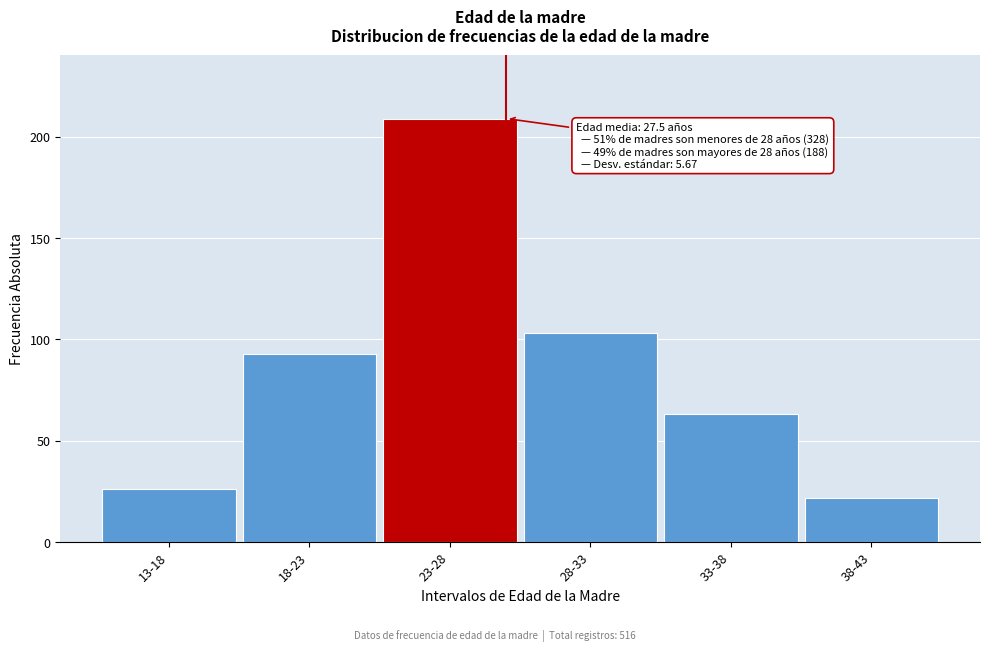

Reading left to right, extract all data points from this chart.

13-18=26	18-23=93	23-28=209	28-33=103	33-38=63	38-43=22